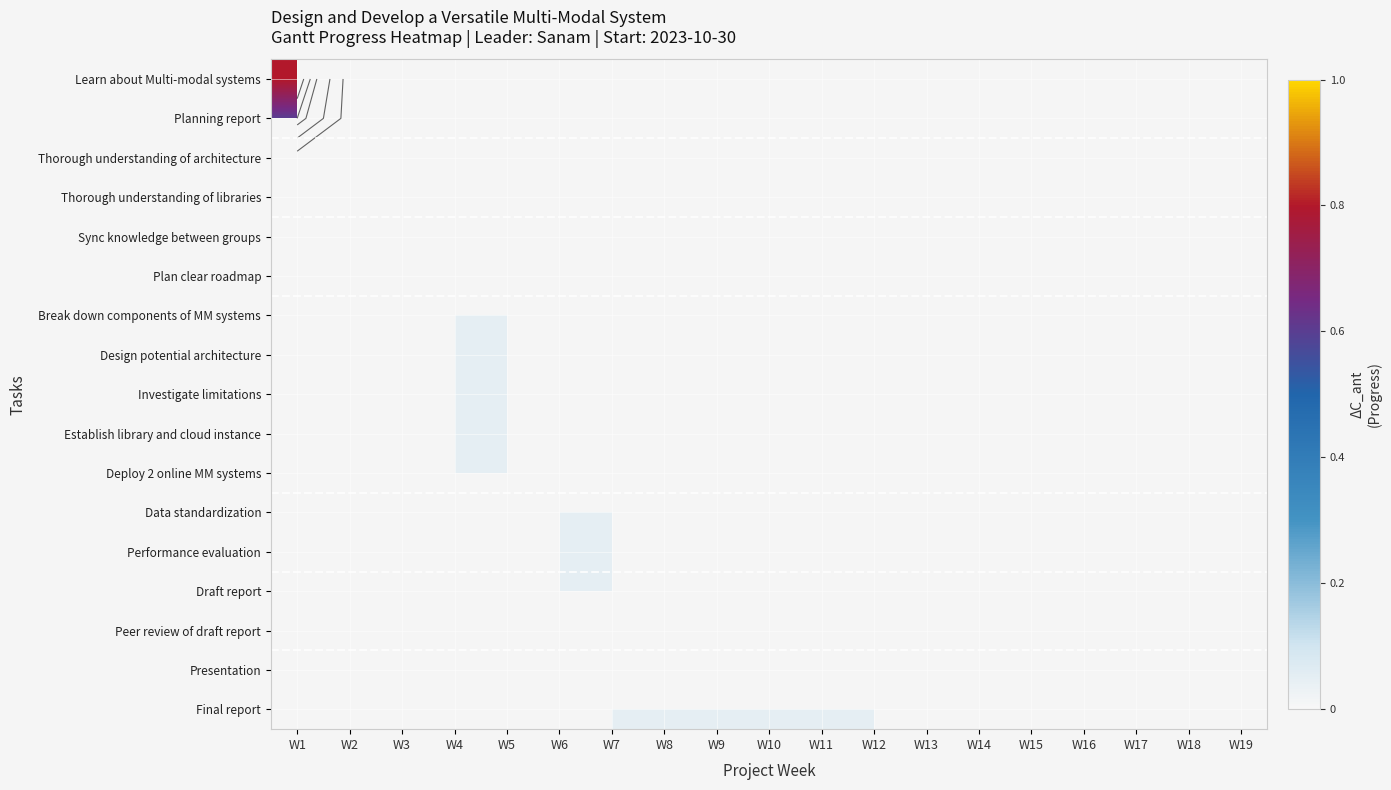

How many data points does each series have?

19